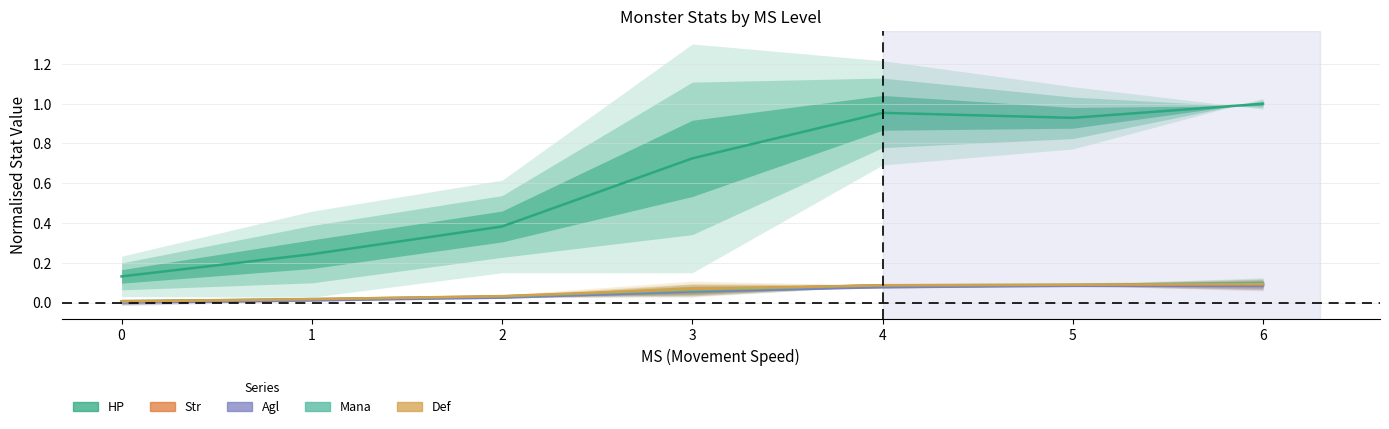

At which label does HP reach its peak?

6